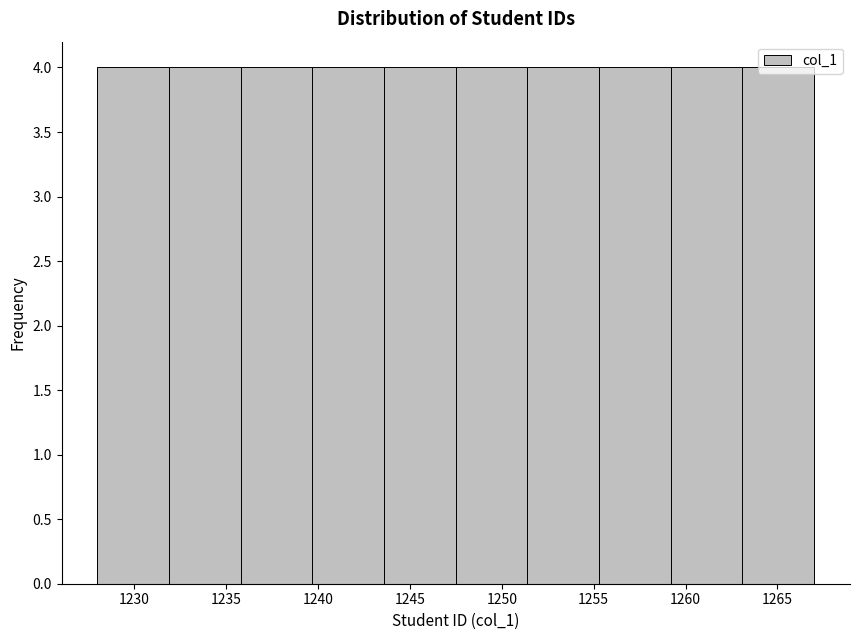

How tall is the bar that spans 1243.6 to 1247.5 on the x-axis? Neither the bar edges nor the heights are printed on the chart, so give them approximately, as read against the axes.

4